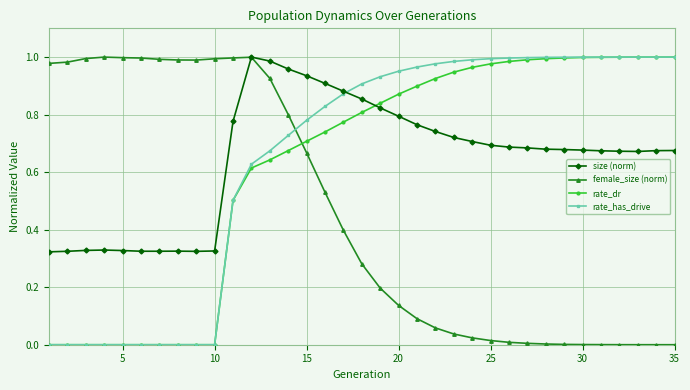

After their last crossing, which series has the higher values: size (norm) or rate_dr?

rate_dr